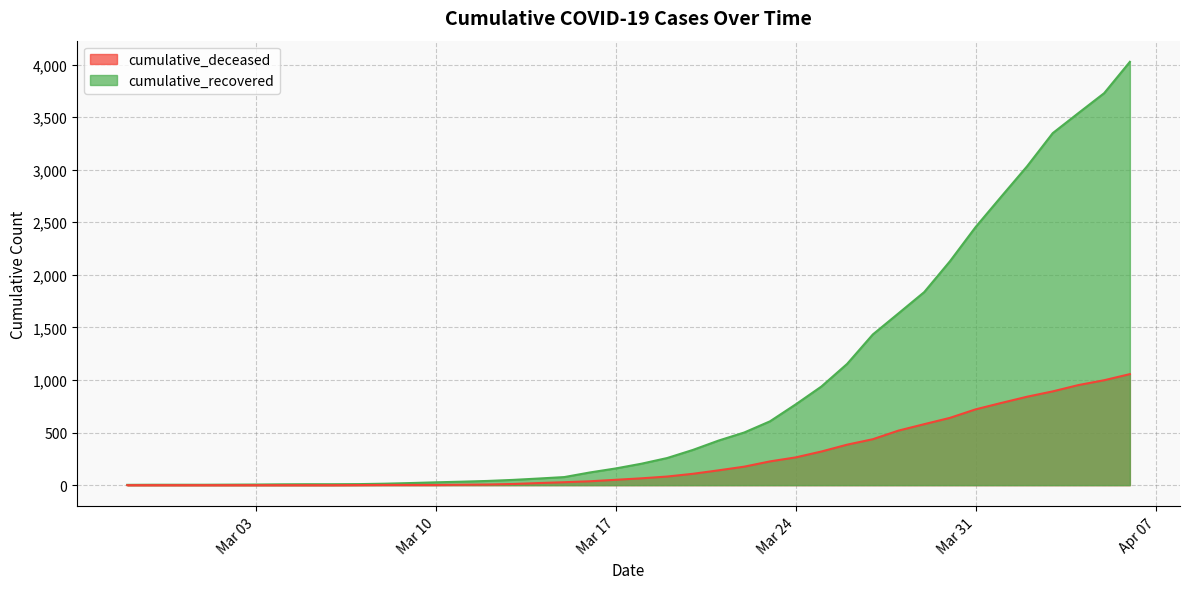

At which label does cumulative_deceased reach its minimum?

2020-02-27